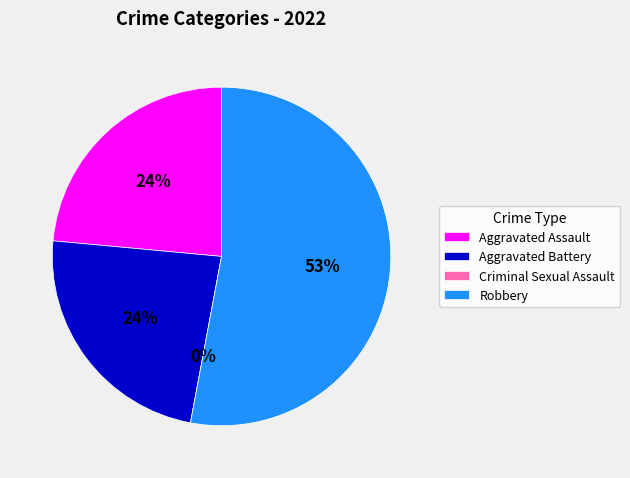

Is it true that Aggravated Battery is 37% of the pie?

False